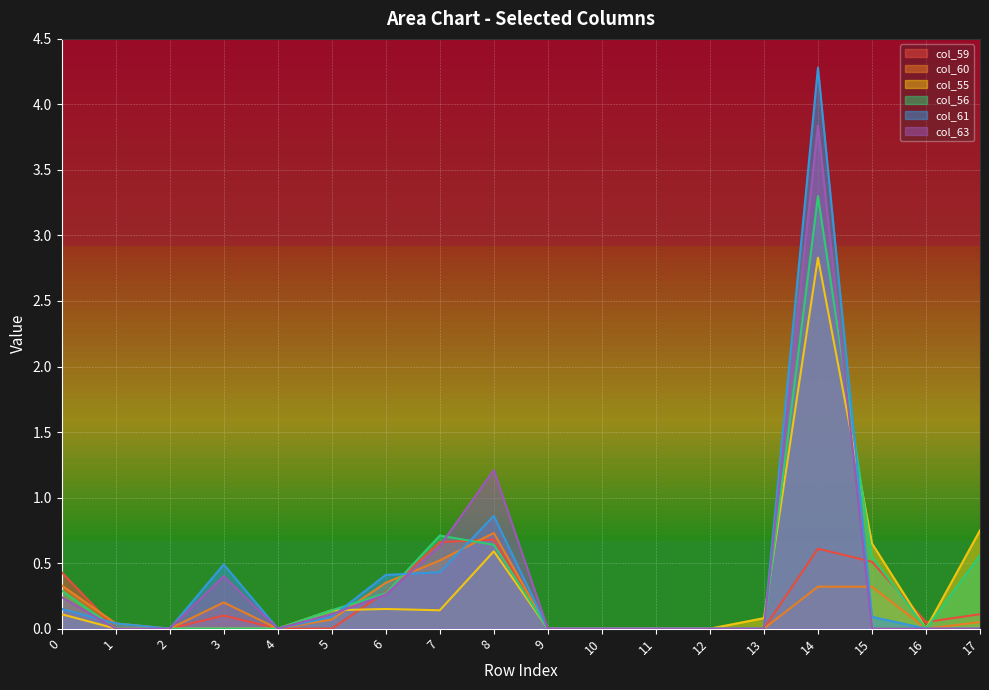

At how many categories does at least one series exceed 2?

1